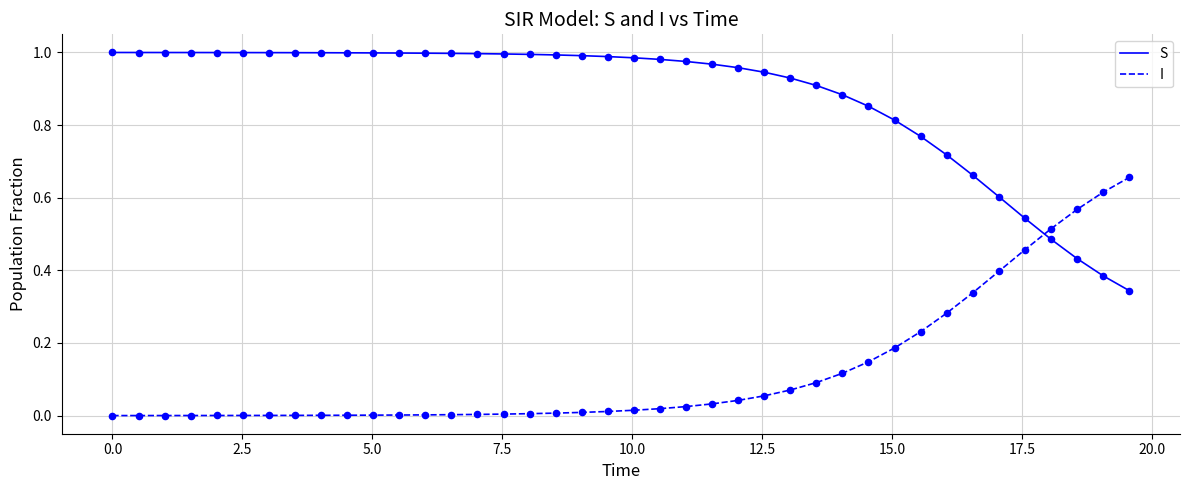

Which series has the largest total across all categories?

S